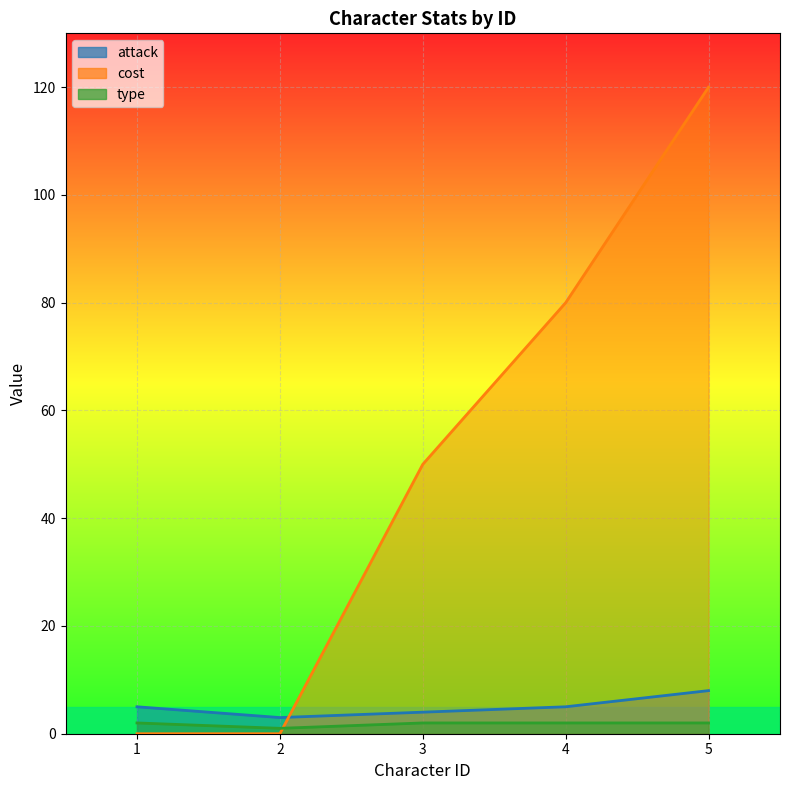

Between 4 and 5, which series saw the biggest shift?

cost